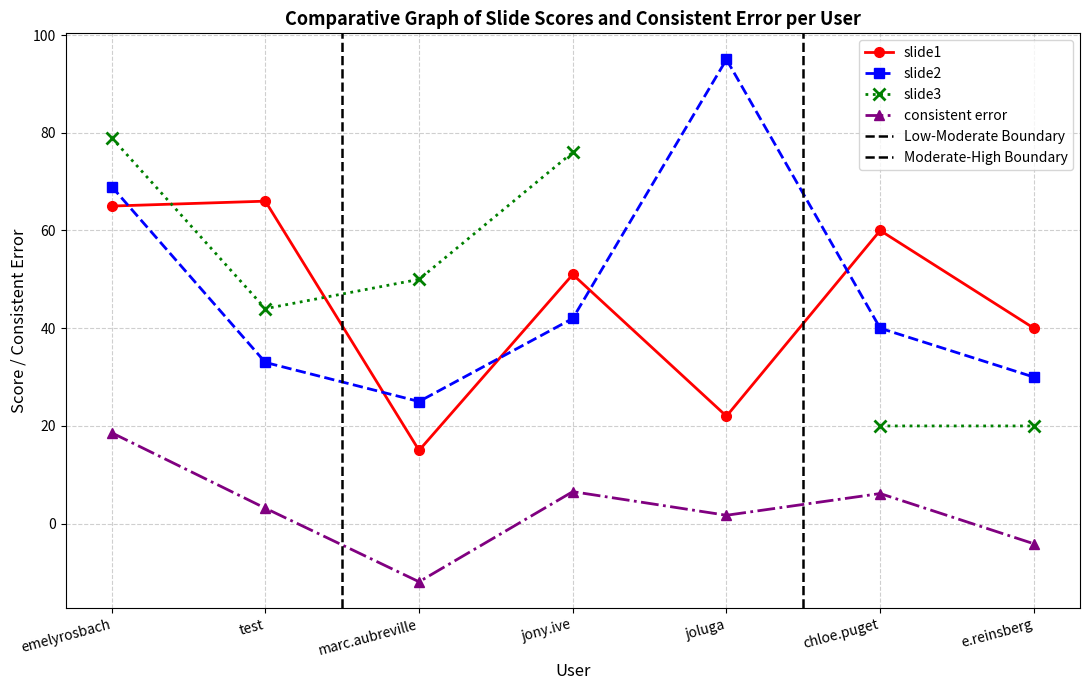

How many values are below zero?

2